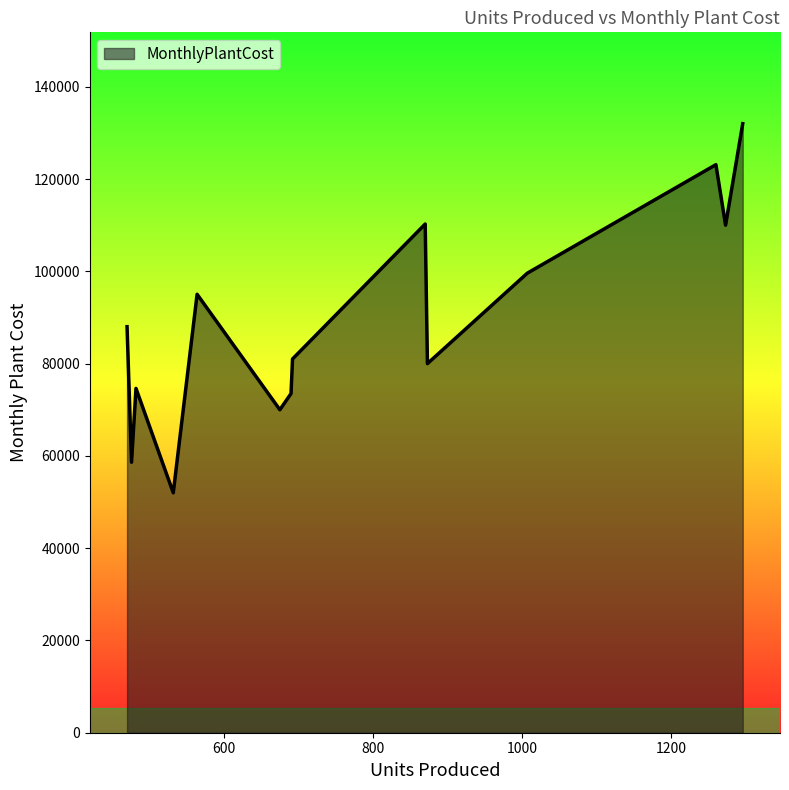

What is the difference between the maximum and minimum values?

80000